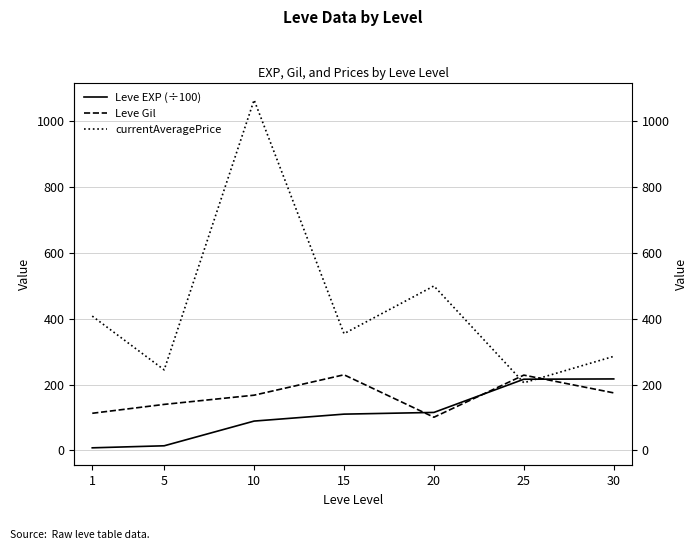

True or false: Leve EXP (÷100) has a value of 89.3 at 10.

True